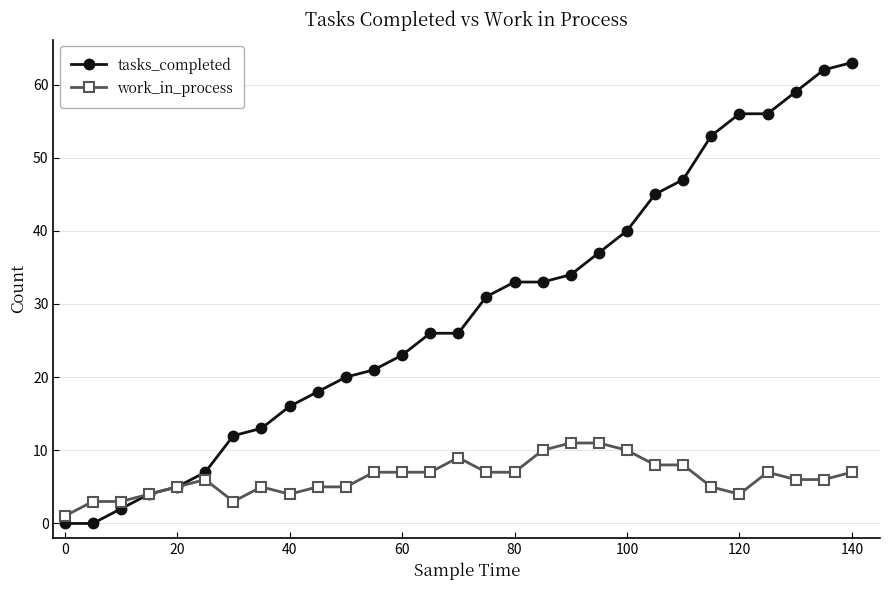

True or false: work_in_process has more than 2 points higher than both neighbors.

True